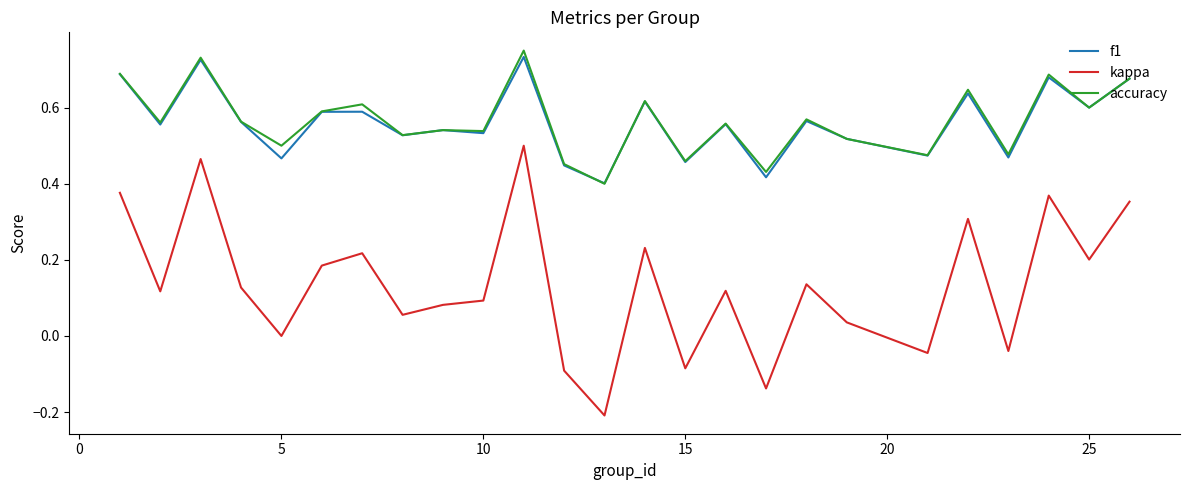

Which series has the largest range (max minus min)?

kappa